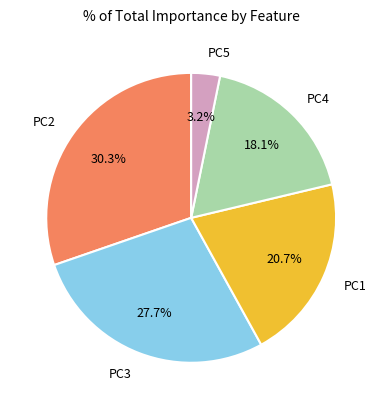

To the nearest percent, what is the difference between the largest and smallest slice percentages?

27%